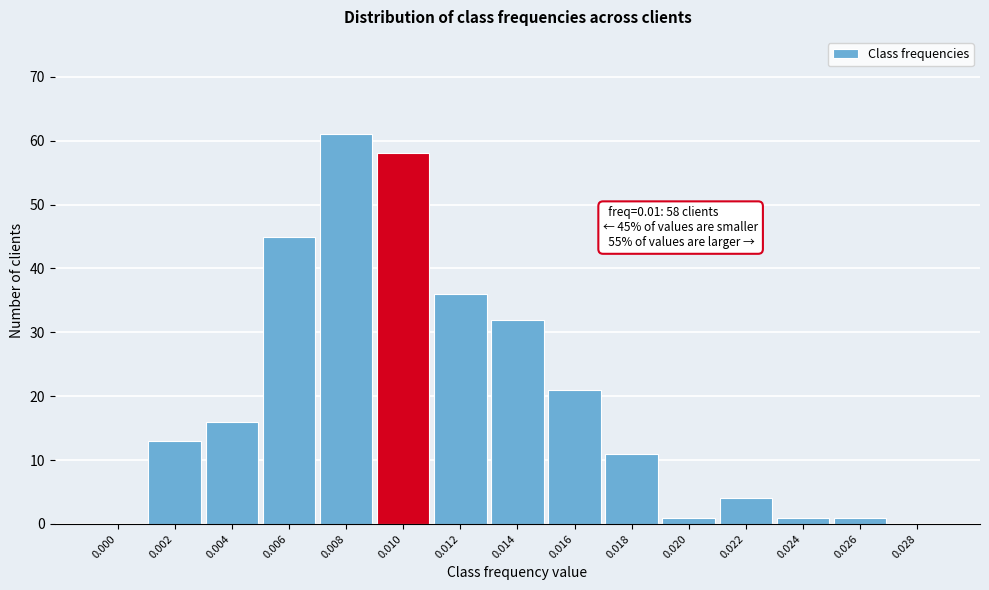

Reading left to right, transcribe all the data shown in this chart.

0.000=0	0.002=13	0.004=16	0.006=45	0.008=61	0.010=58	0.012=36	0.014=32	0.016=21	0.018=11	0.020=1	0.022=4	0.024=1	0.026=1	0.028=0